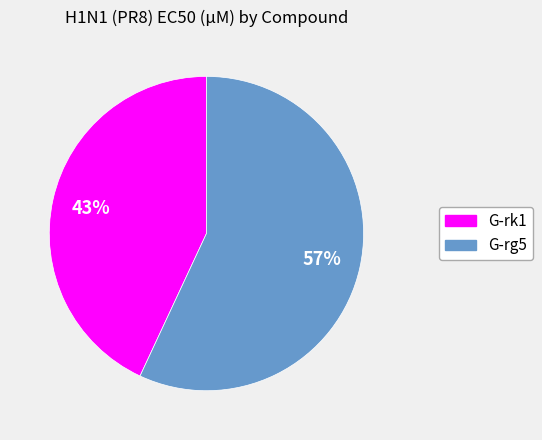

Is it true that G-rk1 is 33% of the pie?

False